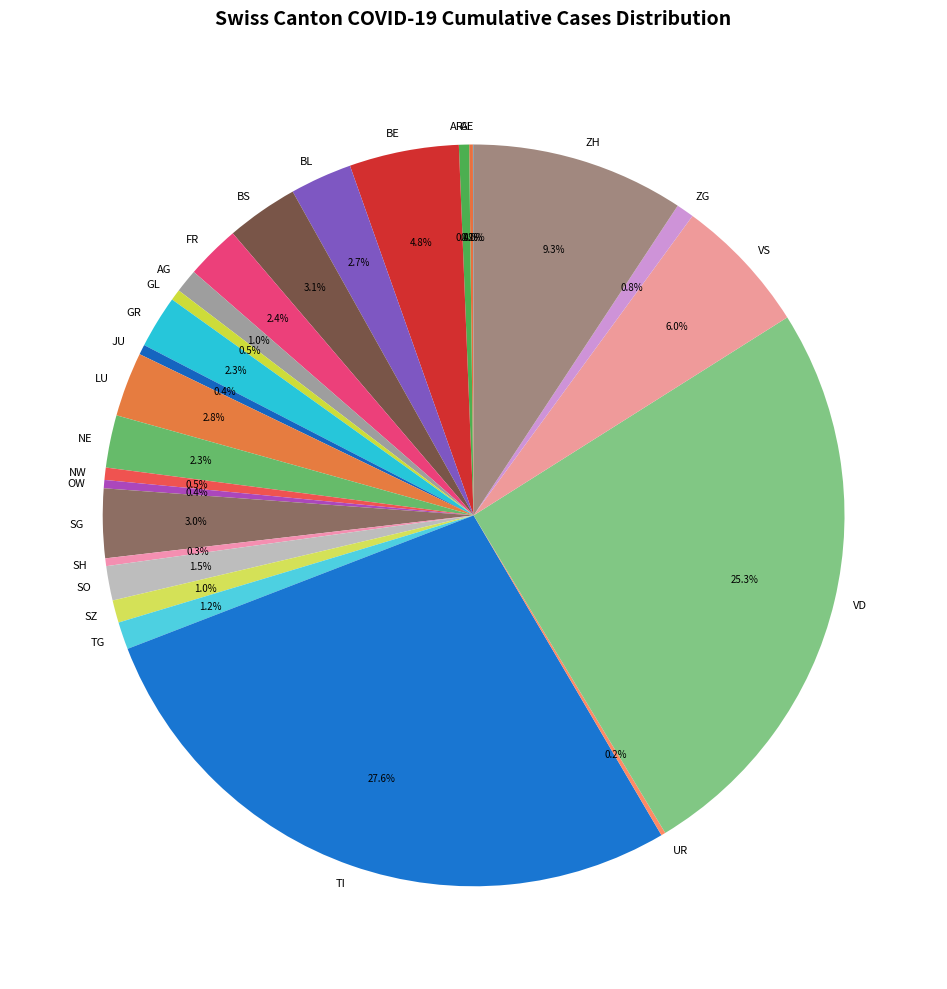

Which slice is the largest?

TI